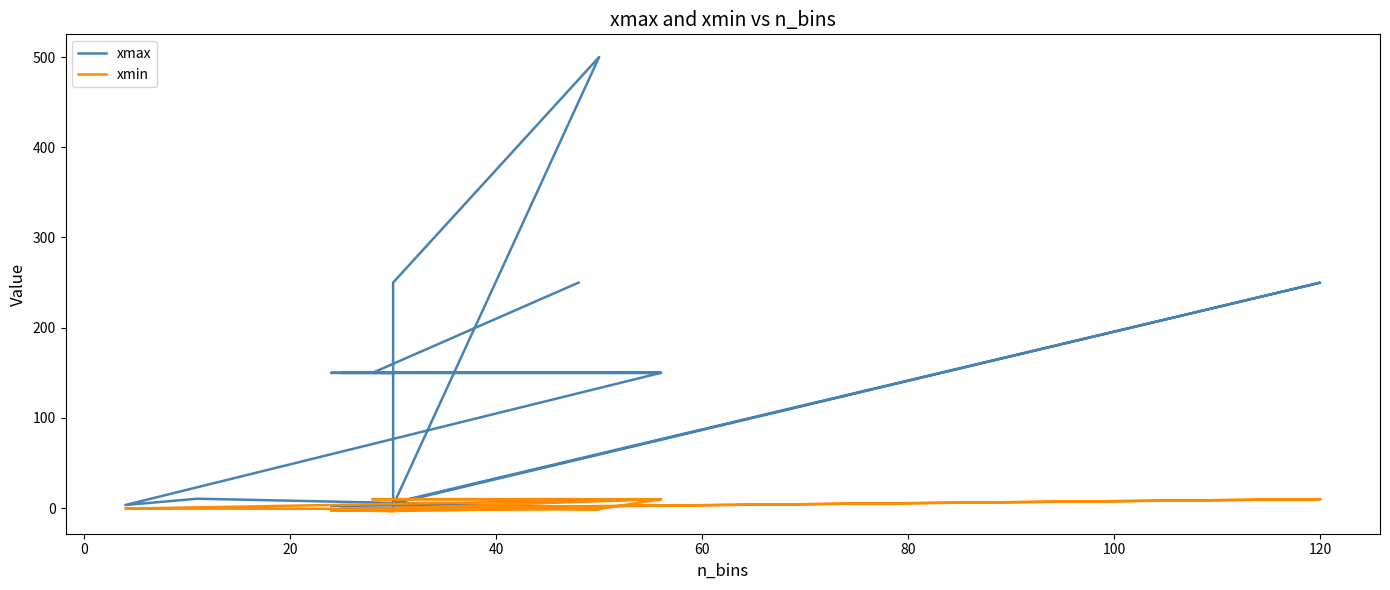

At how many categories does at least one series exceed 189?

4